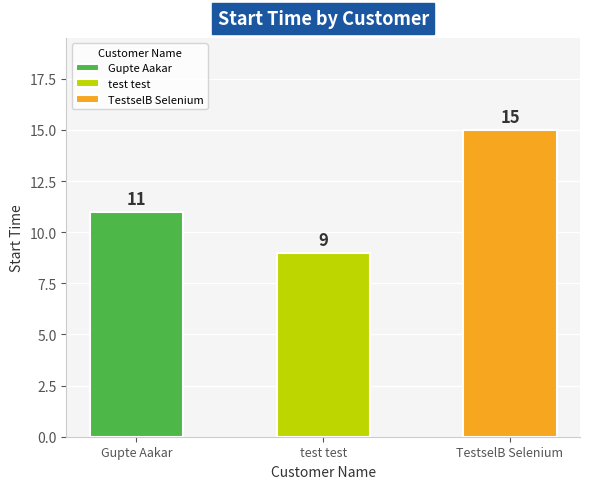

Does the chart contain any negative values?

No